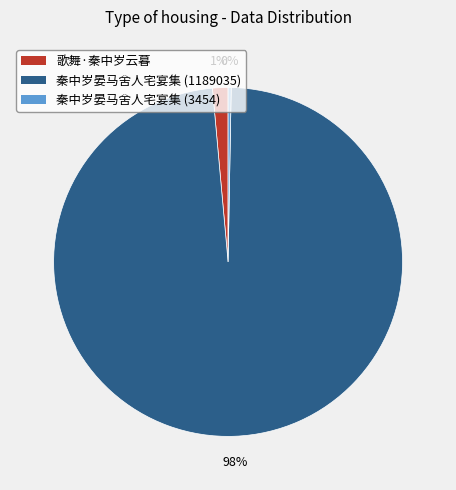

Count the number of slices in the pie.

3